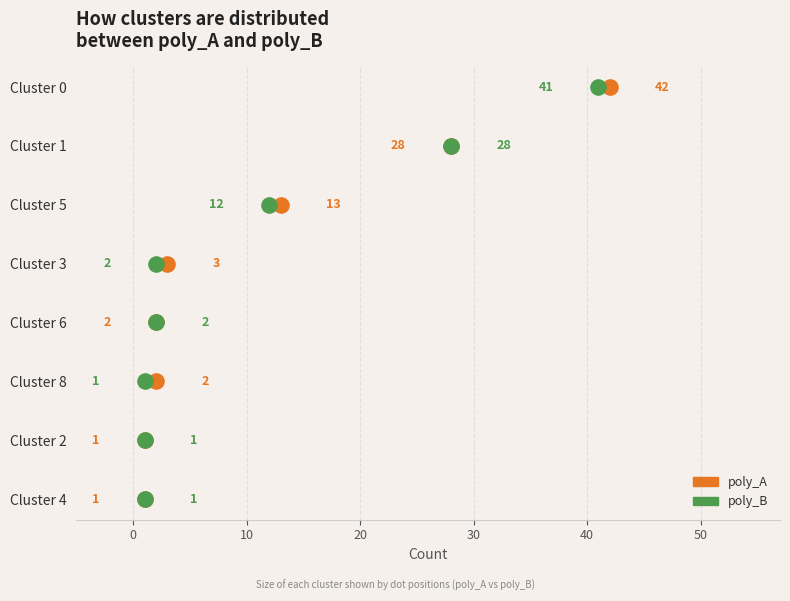

Which series contains the lowest Y value?

poly_A